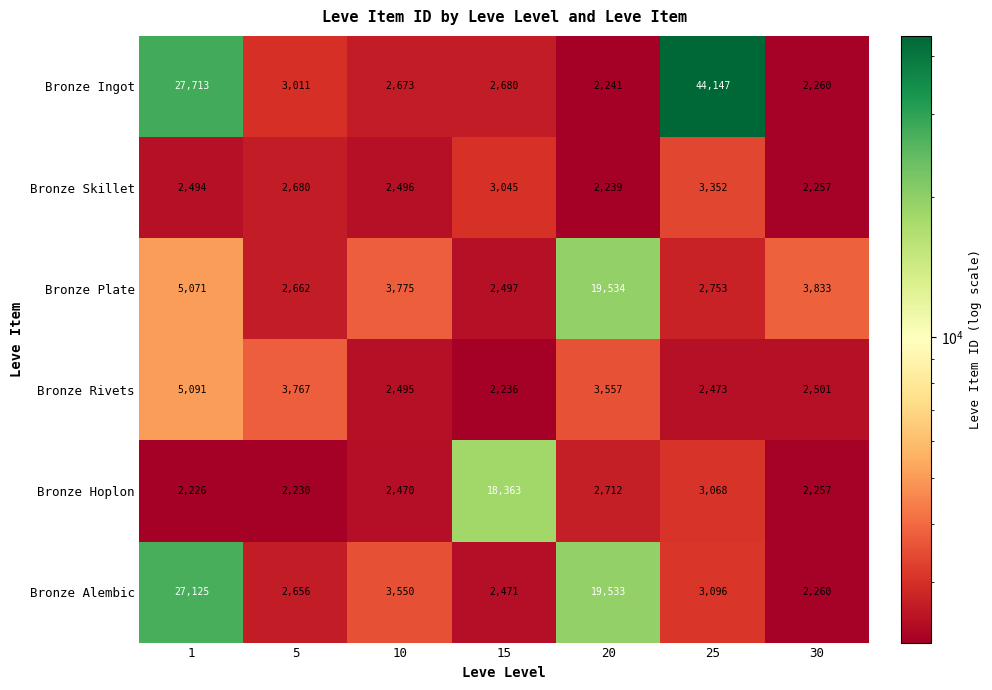

What is the spread (max minus min) of values at 30?

1576